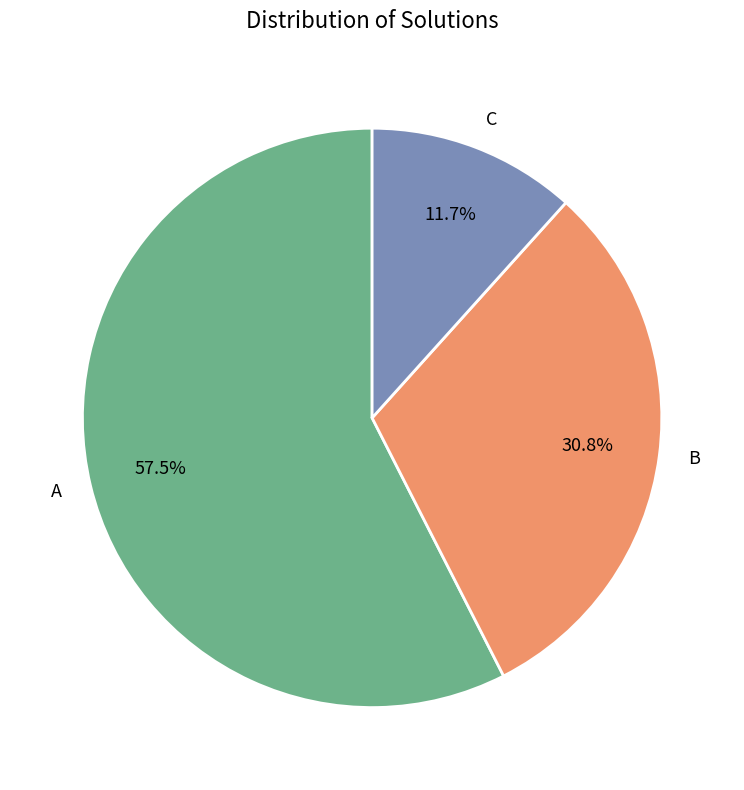

What is the ratio of the value at B to the value at C?

2.6